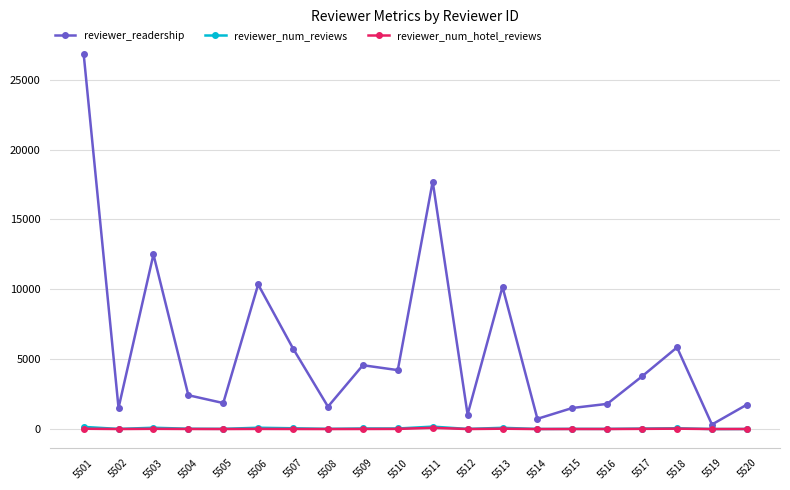

At which category is the sum across all series the highest?

5501